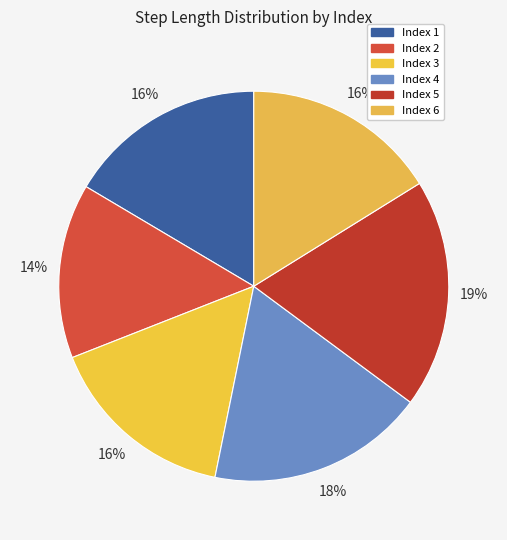

Count the number of slices in the pie.

6